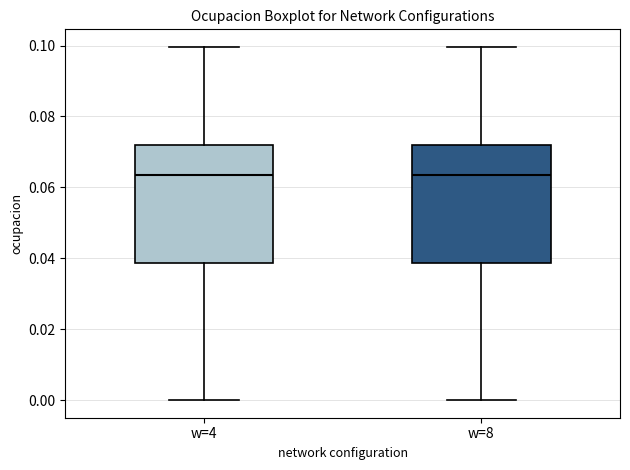

Reading left to right, read every box against the y-axis: the position of its median line, the range the box covers, and the ends of its whiskers. The values are not printed on the chart, so give them approximately, as read against the axis.

w=4: median 0.064, box 0.038 to 0.072, whiskers 0.000 to 0.100
w=8: median 0.064, box 0.038 to 0.072, whiskers 0.000 to 0.100